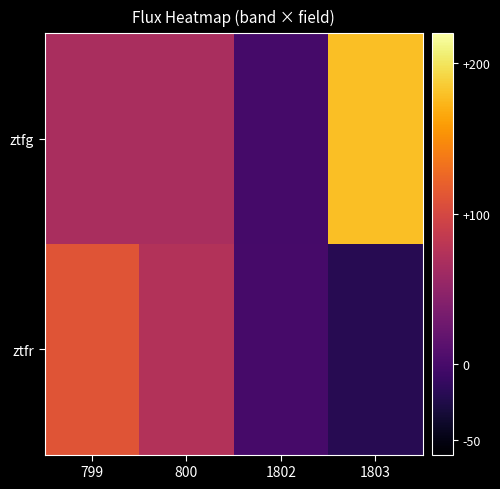

What is the total value across all series at 799?

178.5